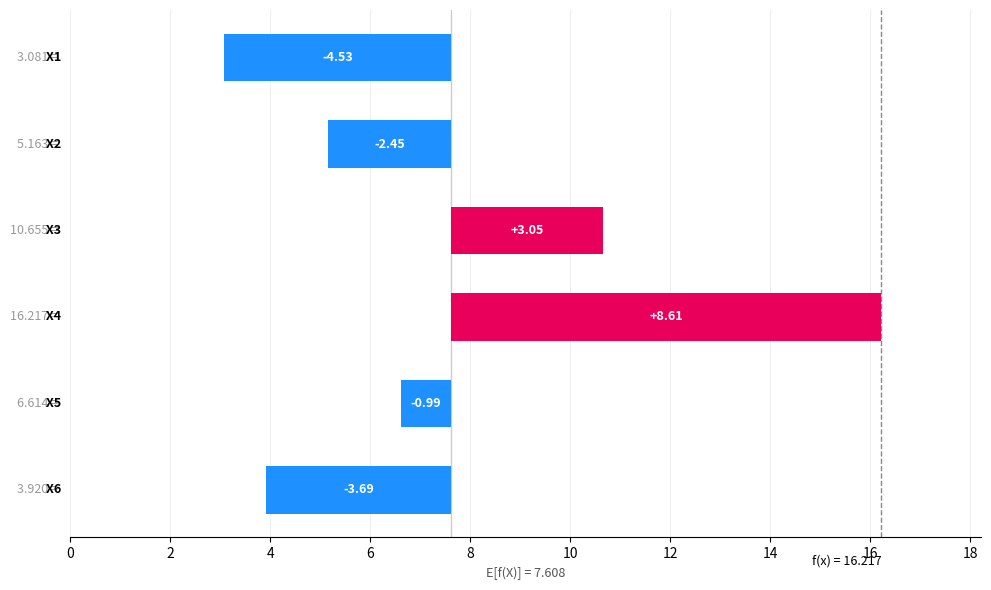

The chart shows a value of 2.3 at 6. True or false?

False